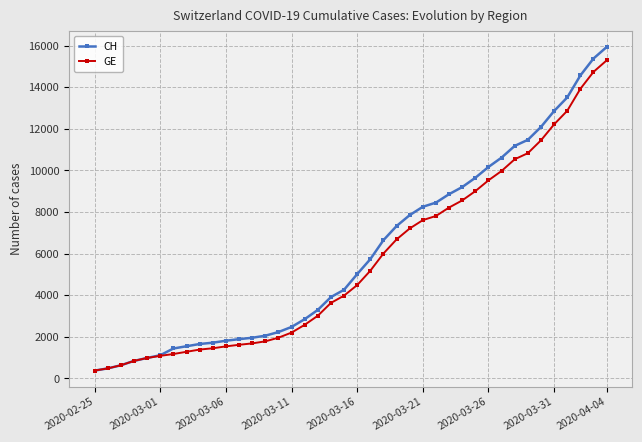

What is the lowest value of the GE series?

375